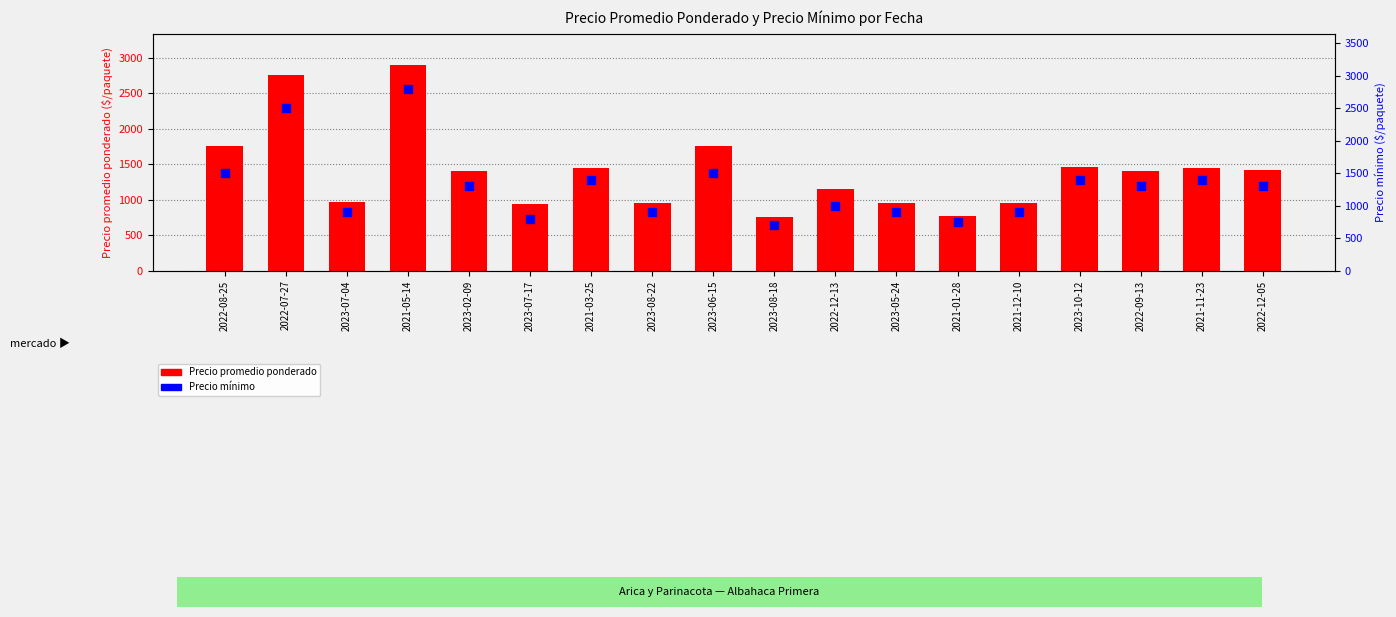

Which series contains the lowest Y value?

Precio mínimo